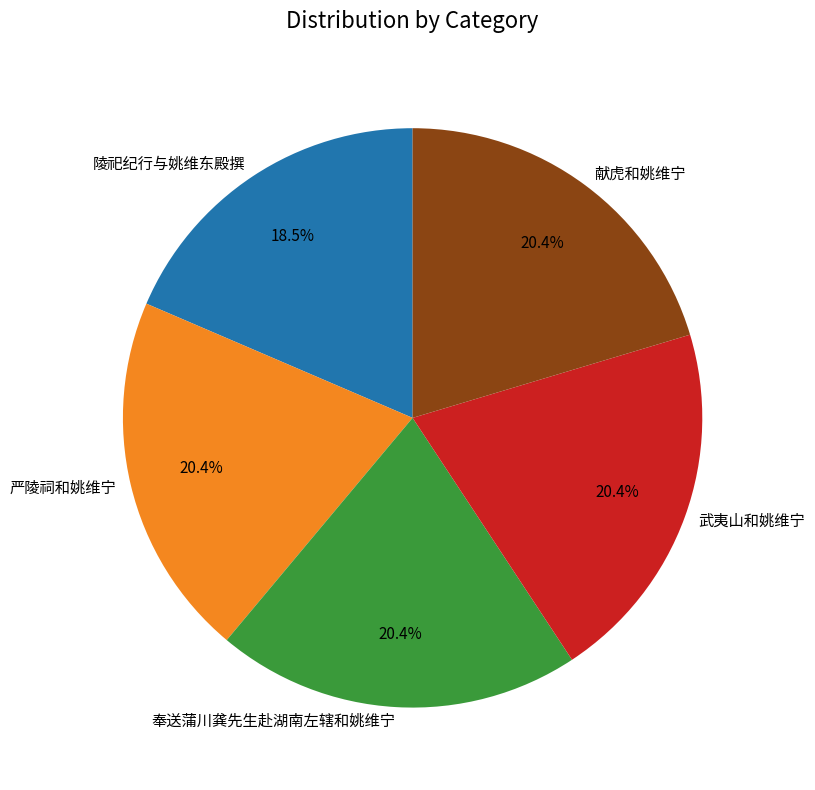

How many segments does this pie chart have?

5